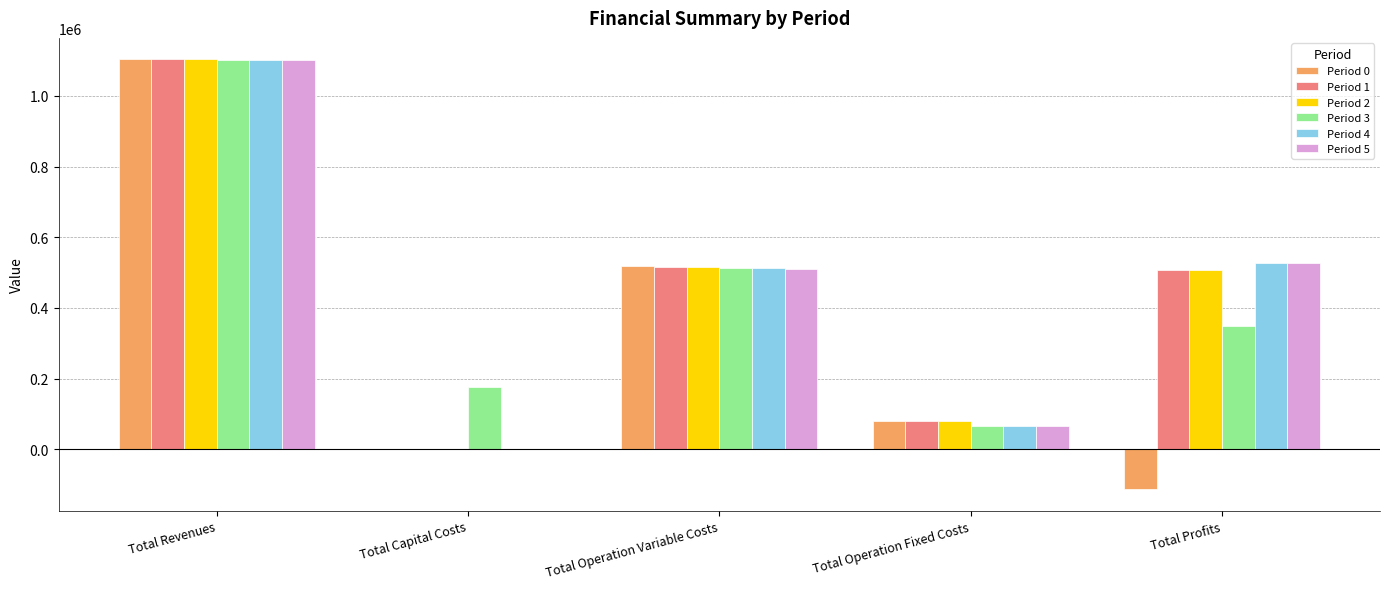

How many distinct data groups are displayed?

6